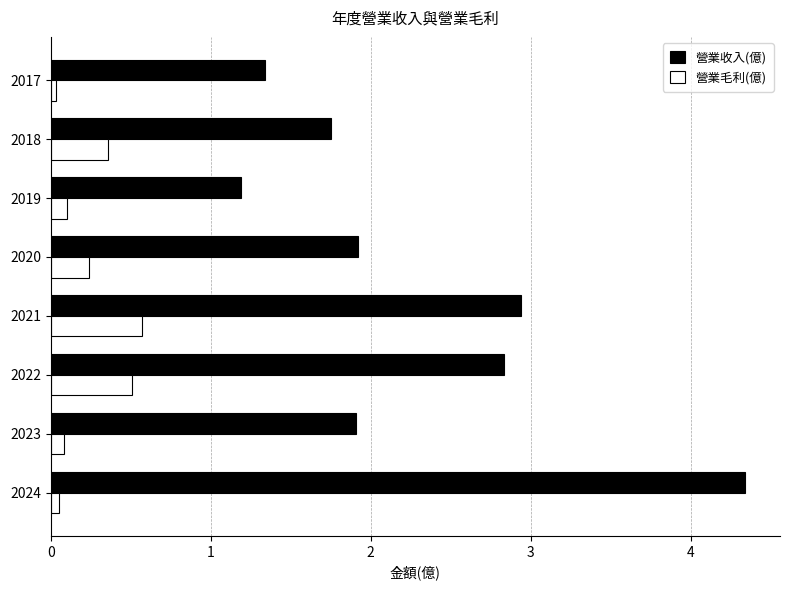

Which category has the lowest value in the 營業收入(億) series?

2019